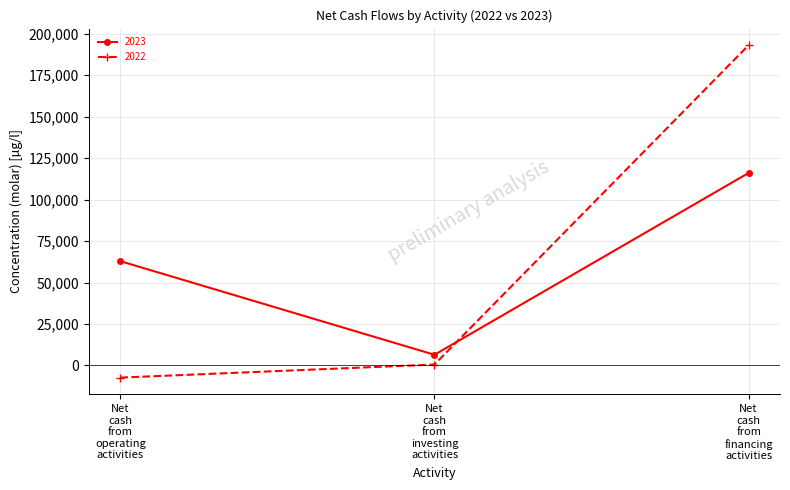

What is the minimum value shown in the chart?

-7357